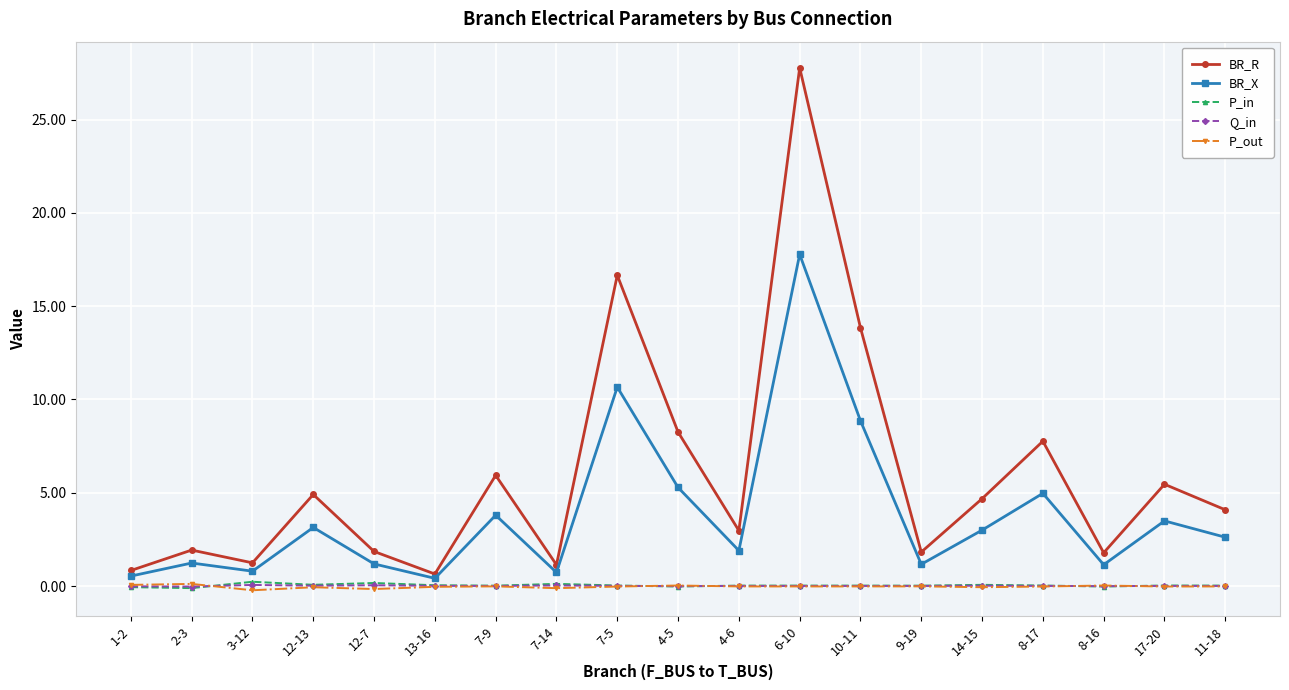

What position from the right is 9-19?

6